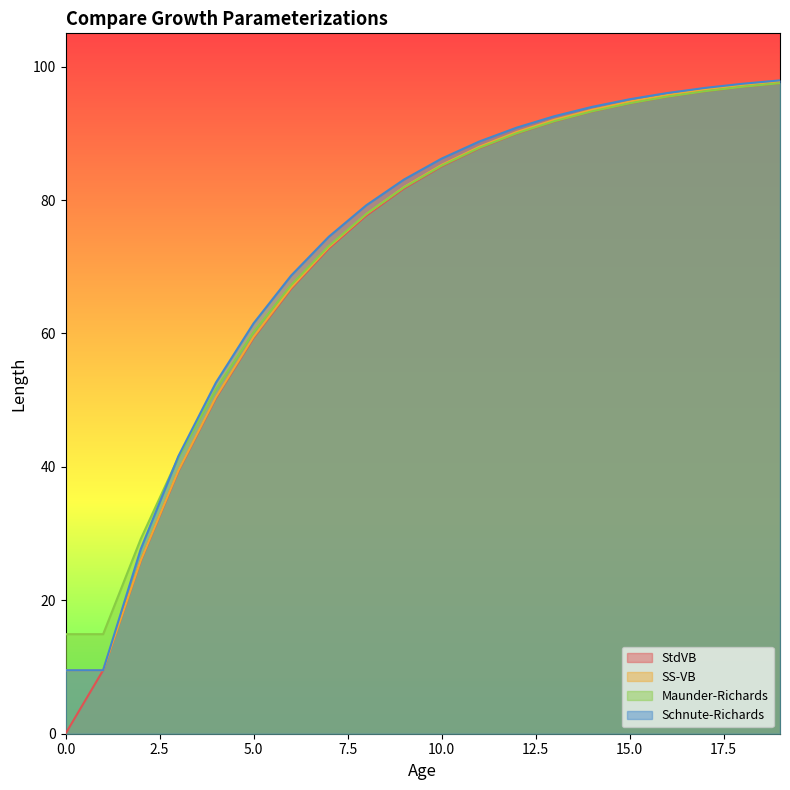

Reading left to right, transcribe all the data shown in this chart.

StdVB: 0.0	9.5	25.9	39.3	50.3	59.3	66.7	72.7	77.7	81.7	85.0	87.8	90.0	91.8	93.3	94.5	95.5	96.3	97.0	97.5
SS-VB: 9.5	9.5	26.0	39.4	50.5	59.5	66.9	72.9	77.9	82.0	85.3	88.0	90.2	92.0	93.5	94.8	95.8	96.6	97.2	97.8
Maunder-Richards: 14.9	14.9	29.2	41.4	51.7	60.2	67.3	73.1	77.9	81.9	85.1	87.8	90.0	91.8	93.3	94.5	95.5	96.3	97.0	97.5
Schnute-Richards: 9.5	9.5	27.7	41.6	52.6	61.5	68.7	74.5	79.2	83.1	86.2	88.8	90.9	92.6	94.0	95.1	96.0	96.8	97.4	97.9